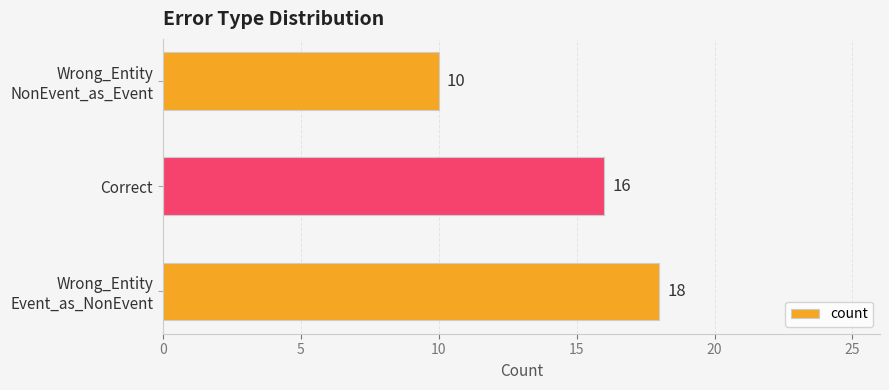

What is the greatest value displayed?

18